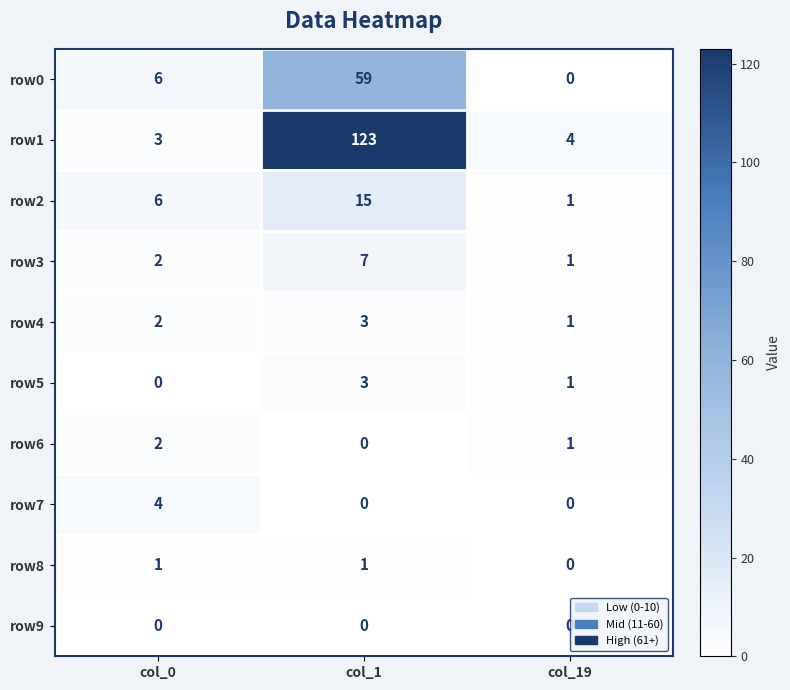

Which series has the largest total across all categories?

row1